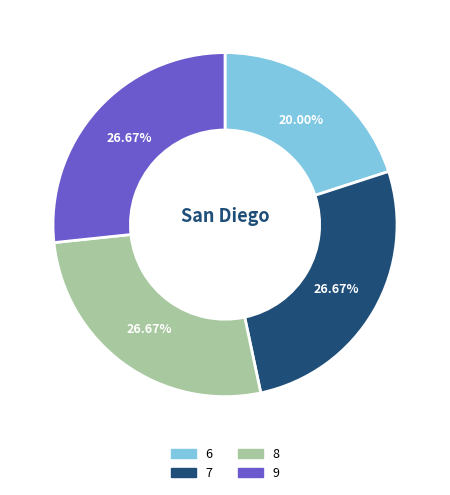

Is it true that 7 is 27% of the pie?

True